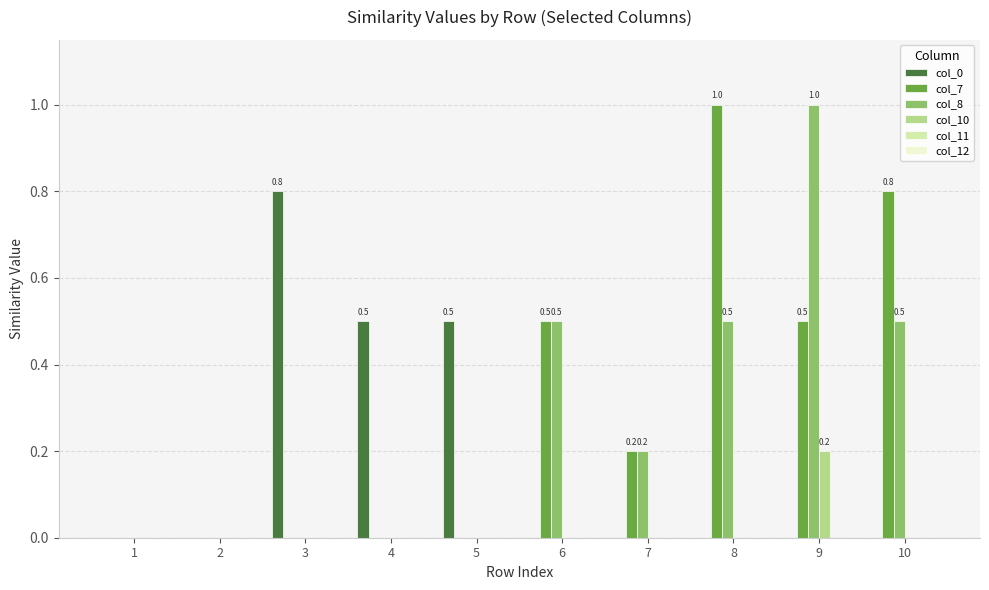

What is the total value across all series at 4?

0.5